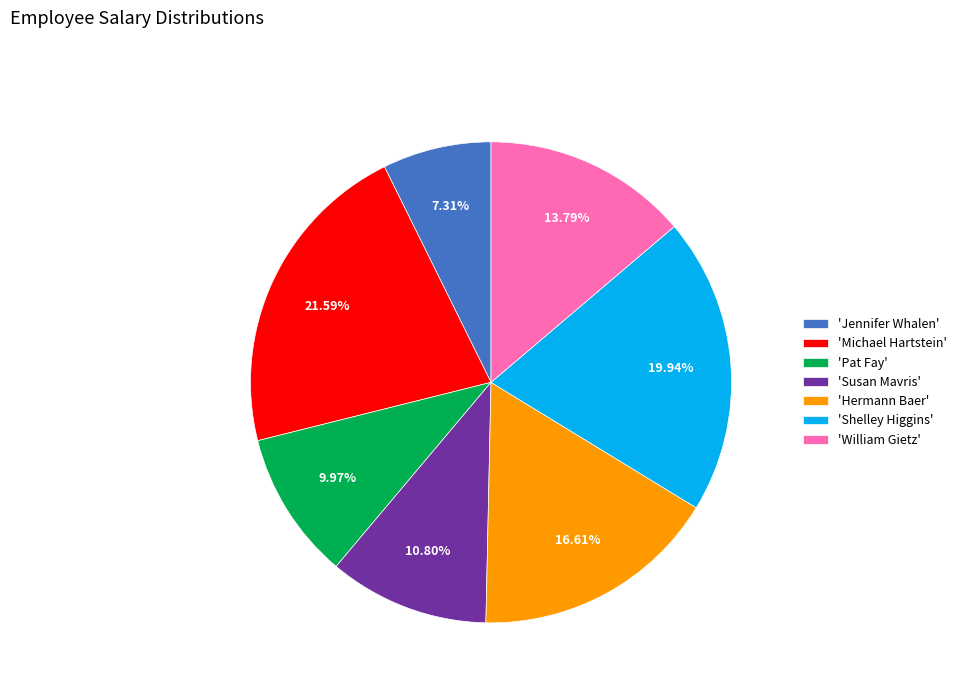

Is the sum of 'Susan Mavris' and 'Hermann Baer' greater than half?

No